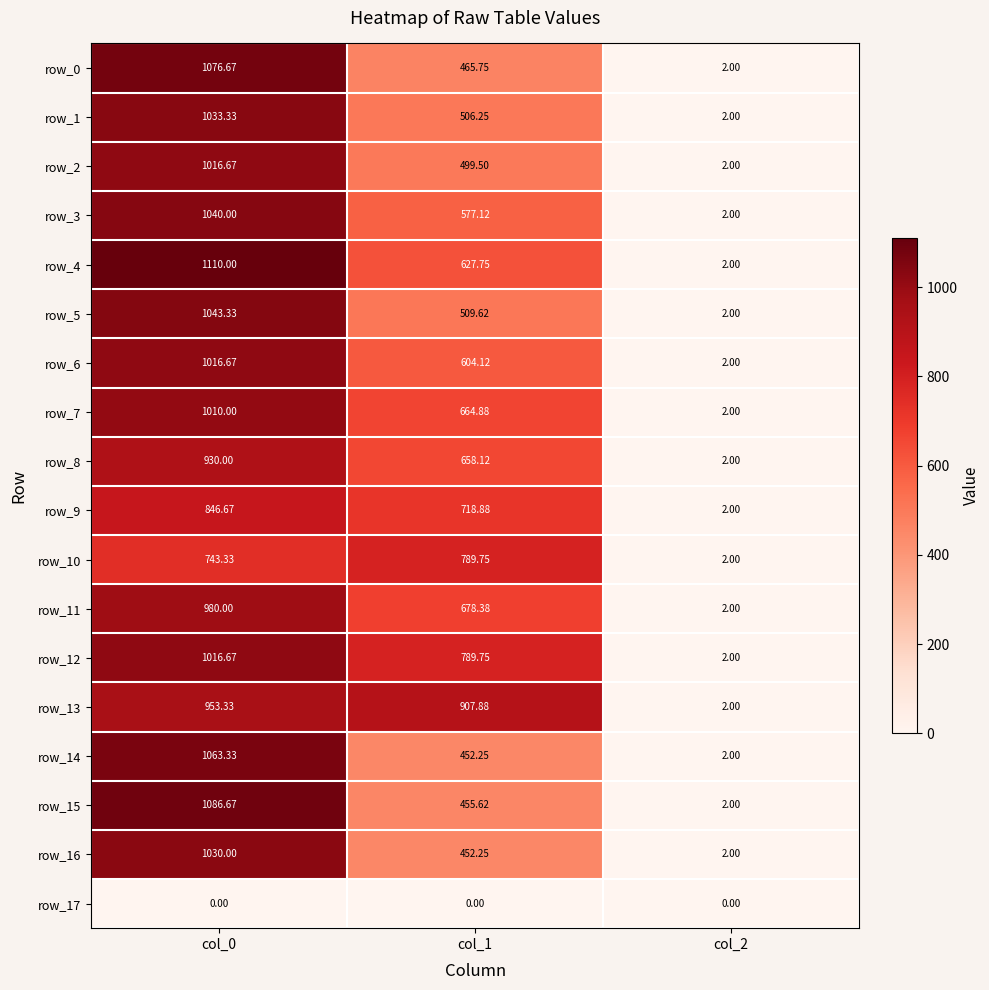

At which label is row_13 closest to 477?

col_1